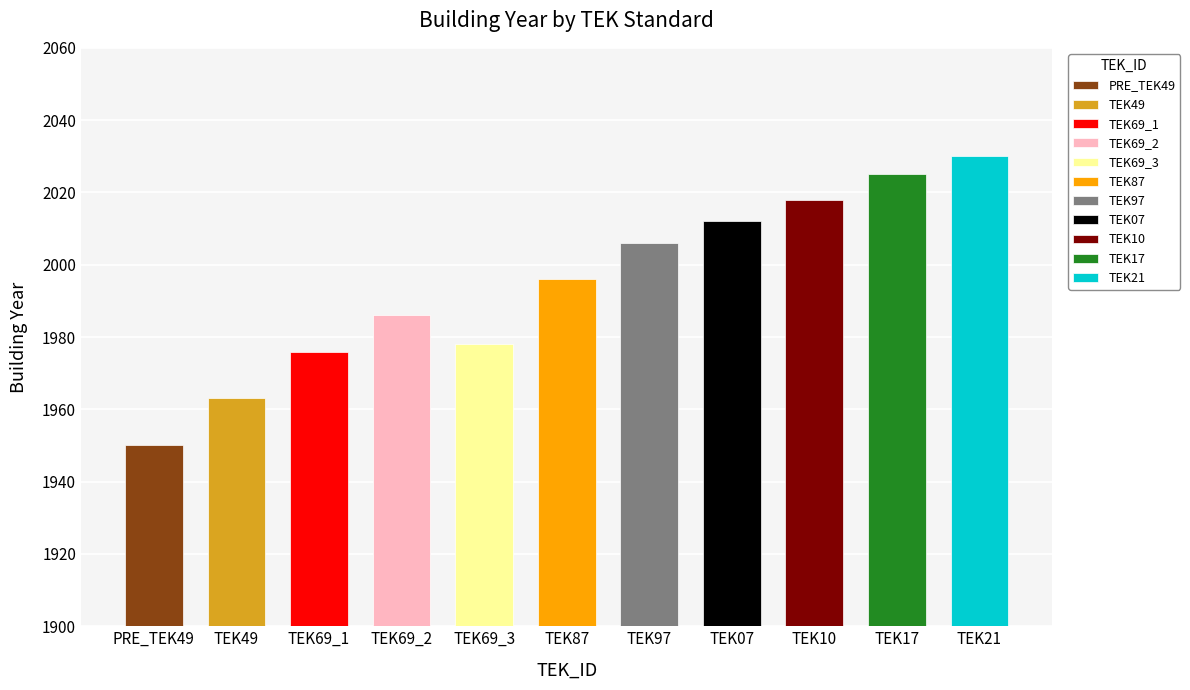

Rank the categories by value from highest to lowest.

TEK21, TEK17, TEK10, TEK07, TEK97, TEK87, TEK69_2, TEK69_3, TEK69_1, TEK49, PRE_TEK49